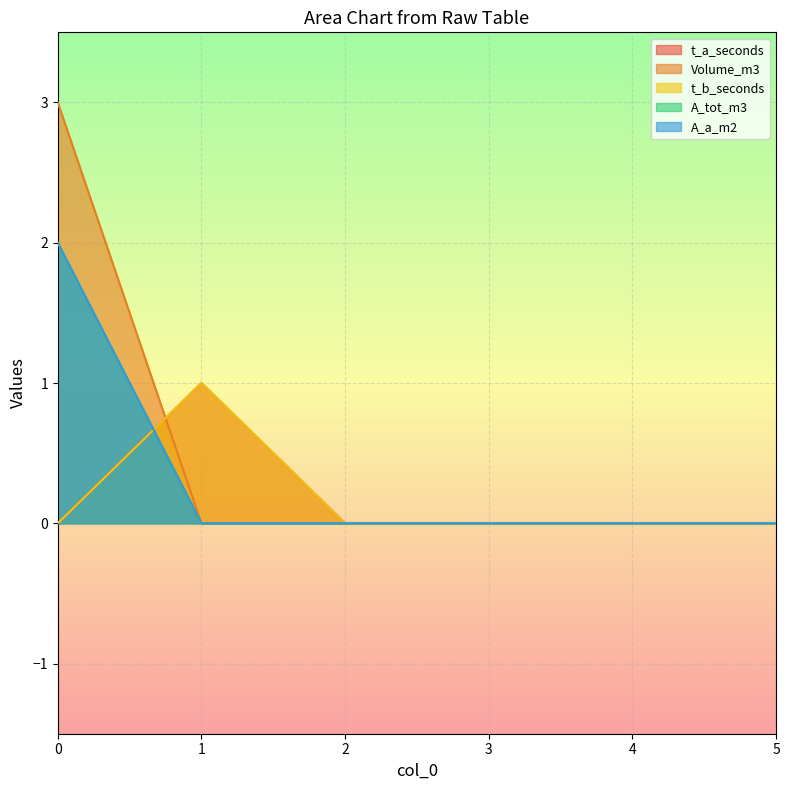

Does the chart display data point markers on the line(s)?

No